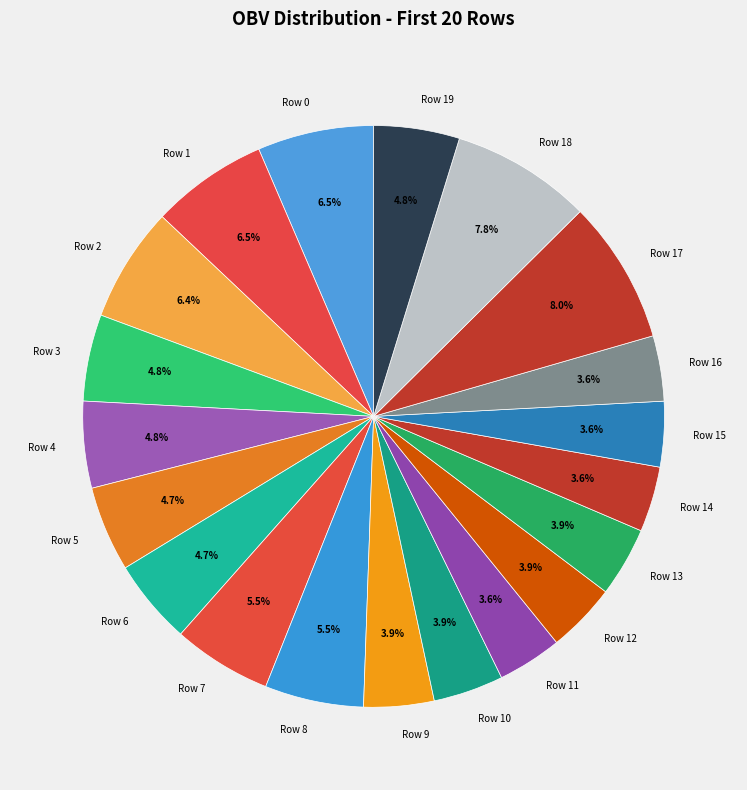

What percentage do Row 19 and Row 18 together represent?

12.6%